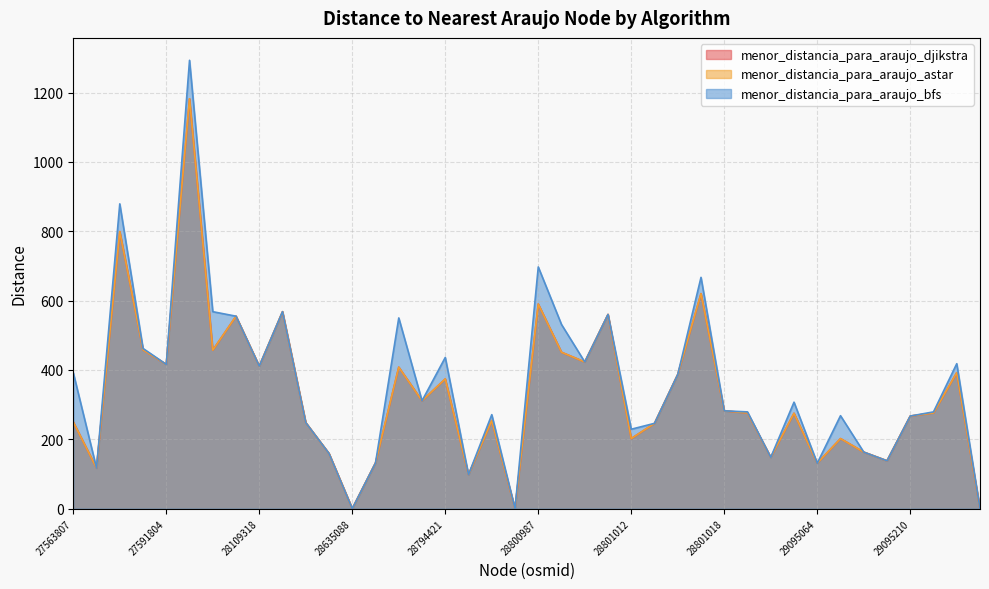

What is the sum of the menor_distancia_para_araujo_astar values at 29095398 and 28794416?

408